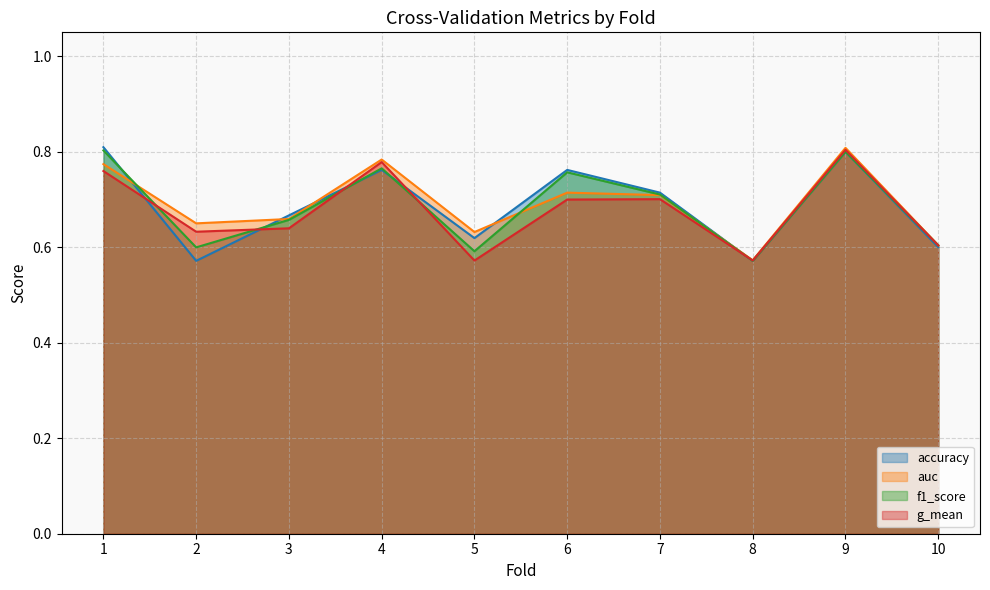

What is the sum of all f1_score values?

6.9